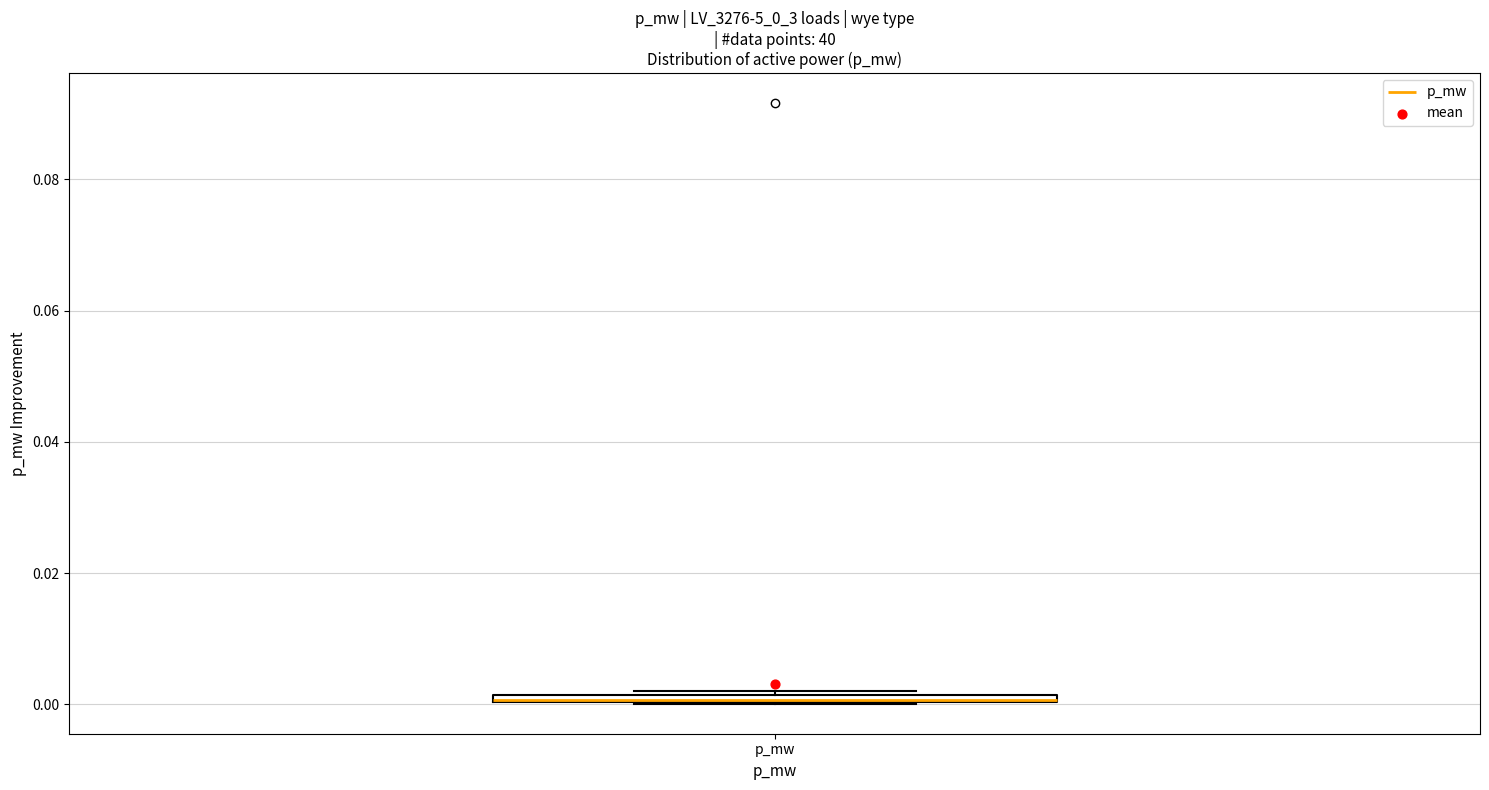

Where is the upper edge of the box for p_mw on the y-axis? The values are not printed on the chart, so give them approximately, as read against the axis.

0.002